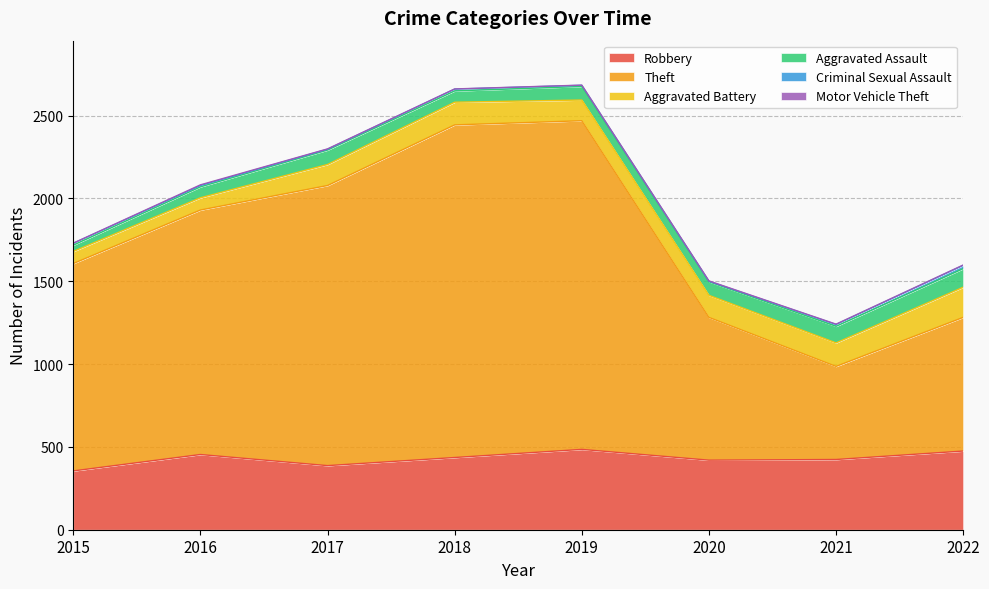

Reading right to left, list all the values displayed in this chart.

Robbery: 475	424	420	485	436	387	454	355
Theft: 807	562	862	1984	2008	1691	1476	1252
Aggravated Battery: 182	142	133	125	137	127	74	73
Aggravated Assault: 112	100	82	82	68	87	66	38
Criminal Sexual Assault: 20	11	3	7	11	5	8	11
Motor Vehicle Theft: 2	2	2	1	1	2	4	1